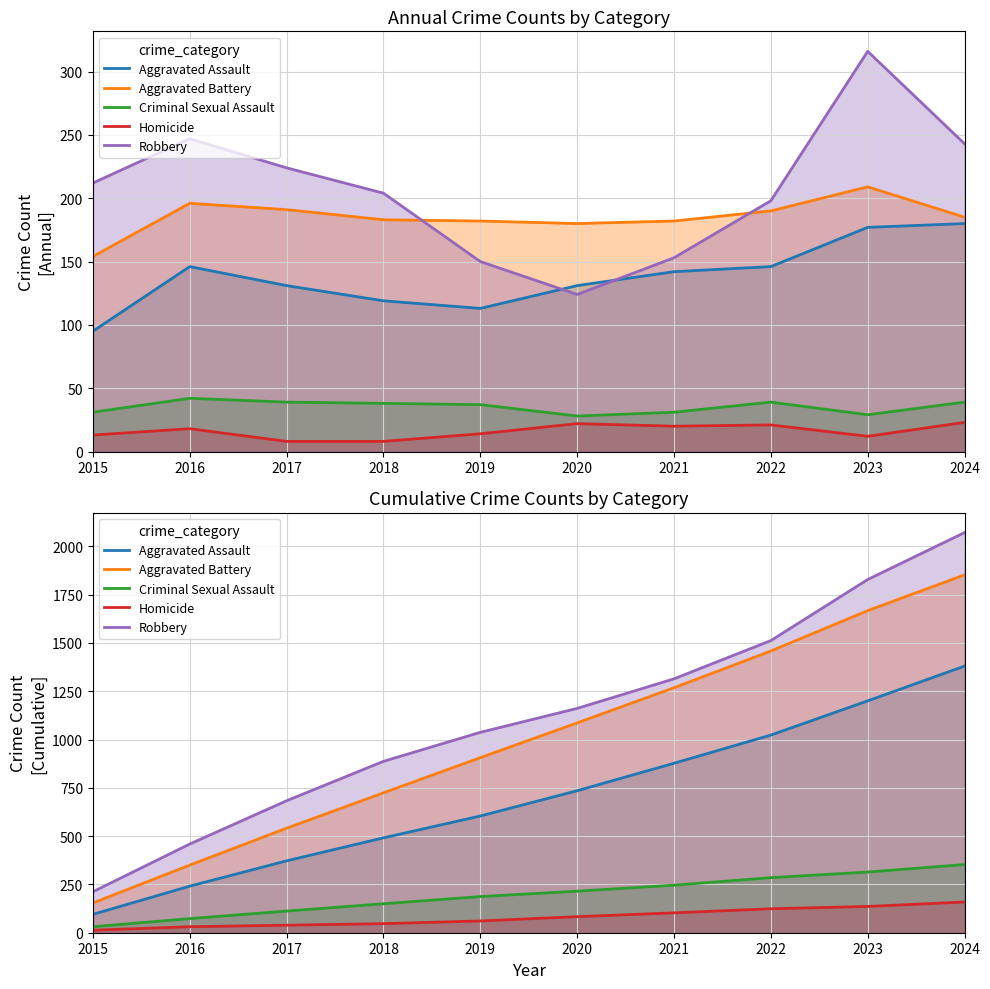

List the series in order of their peak value, highest first.

Robbery, Aggravated Battery, Aggravated Assault, Criminal Sexual Assault, Homicide